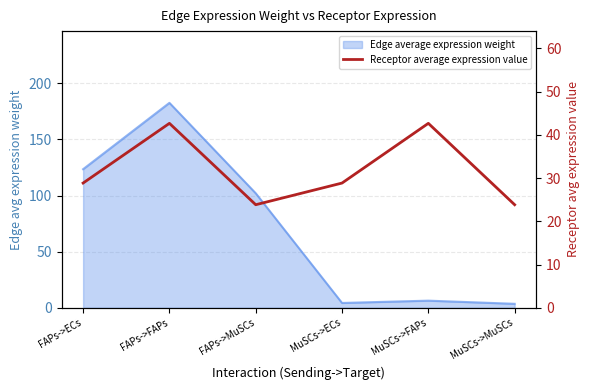

The chart shows a value of 23.9 at MuSCs->MuSCs. True or false?

True